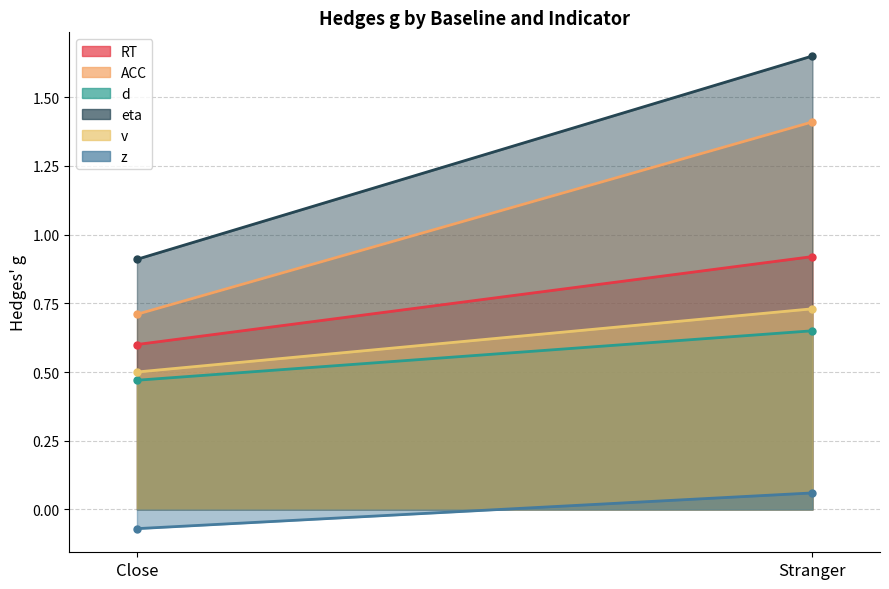

List the labels in order of RT value, largest first.

Stranger, Close